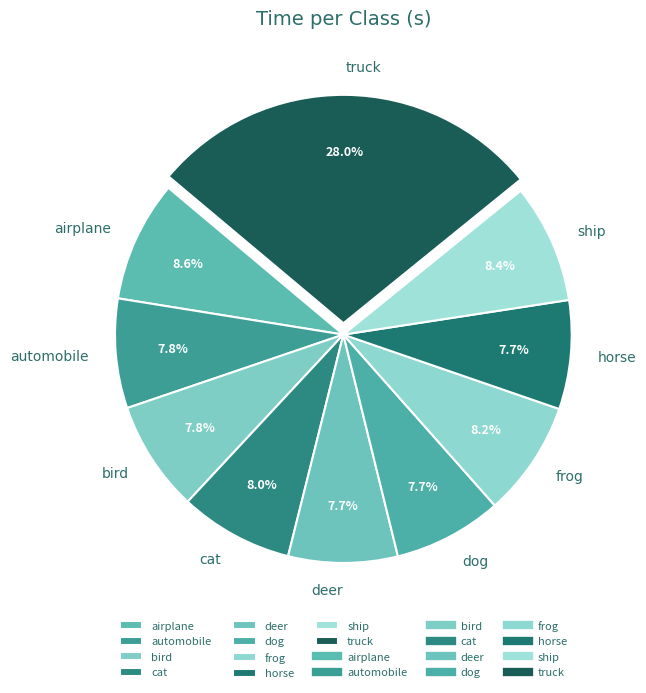

How much of the chart is everything except bird?

92.2%